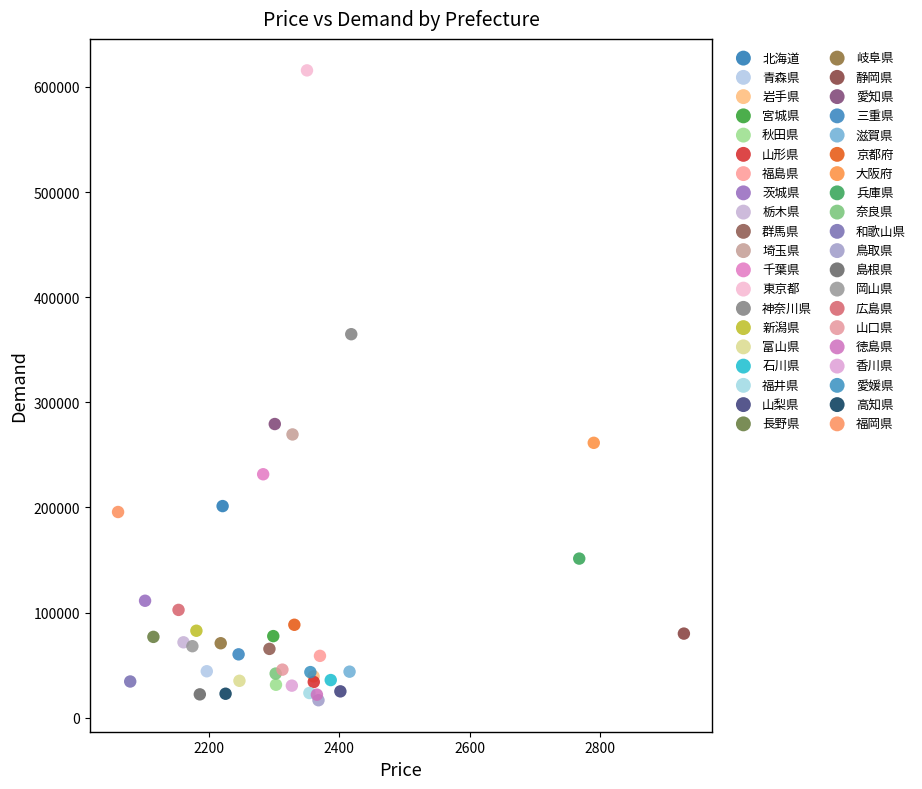

What are all the series names shown in the legend?

北海道, 青森県, 岩手県, 宮城県, 秋田県, 山形県, 福島県, 茨城県, 栃木県, 群馬県, 埼玉県, 千葉県, 東京都, 神奈川県, 新潟県, 富山県, 石川県, 福井県, 山梨県, 長野県, 岐阜県, 静岡県, 愛知県, 三重県, 滋賀県, 京都府, 大阪府, 兵庫県, 奈良県, 和歌山県, 鳥取県, 島根県, 岡山県, 広島県, 山口県, 徳島県, 香川県, 愛媛県, 高知県, 福岡県